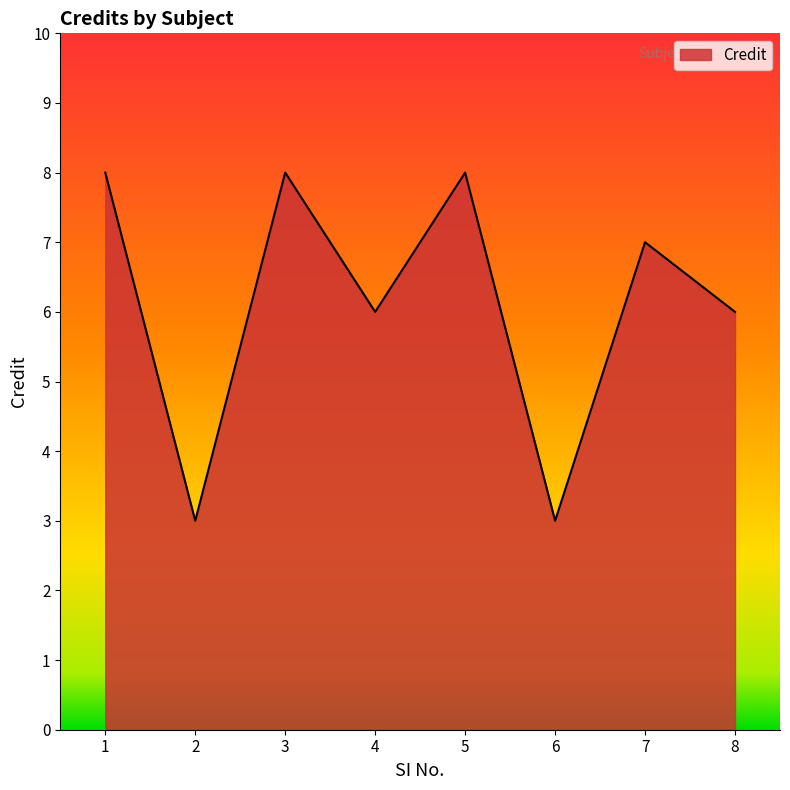

Where is the first local maximum?

3